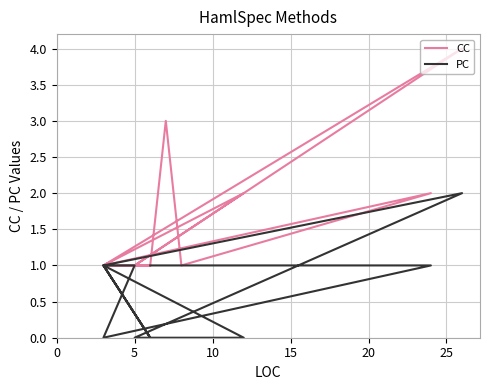

Which series has the widest spread of values?

CC